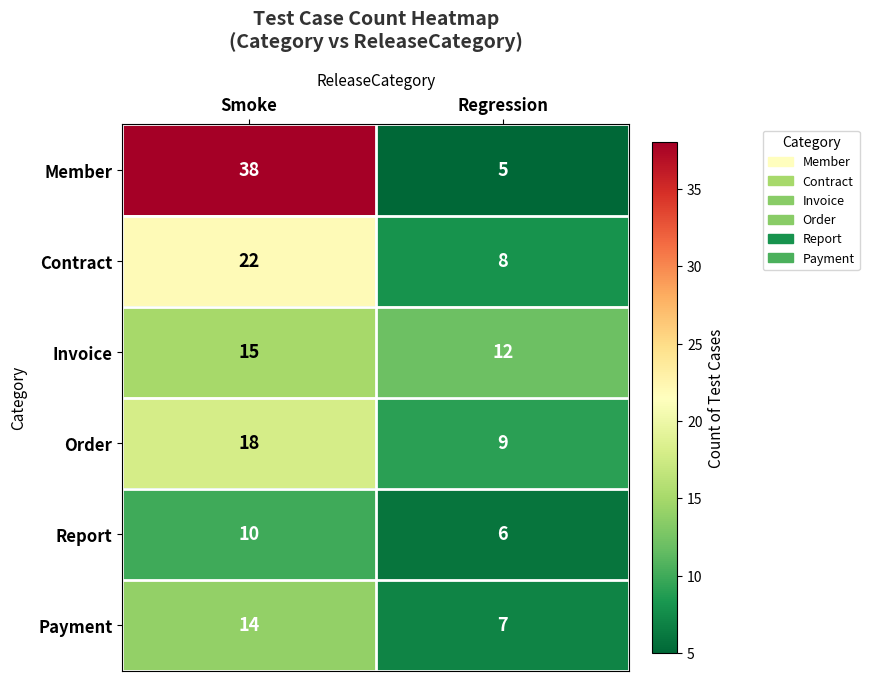

At how many categories does at least one series exceed 9?

2